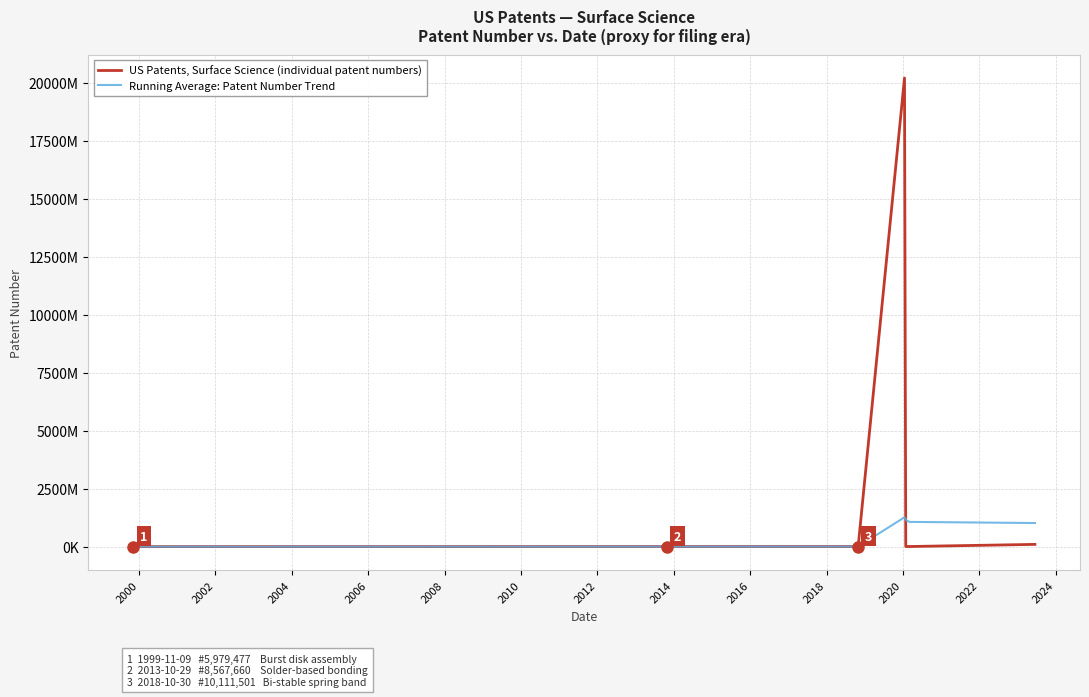

True or false: Running Average: Patent Number Trend and US Patents, Surface Science (individual patent numbers) cross at least once.

True